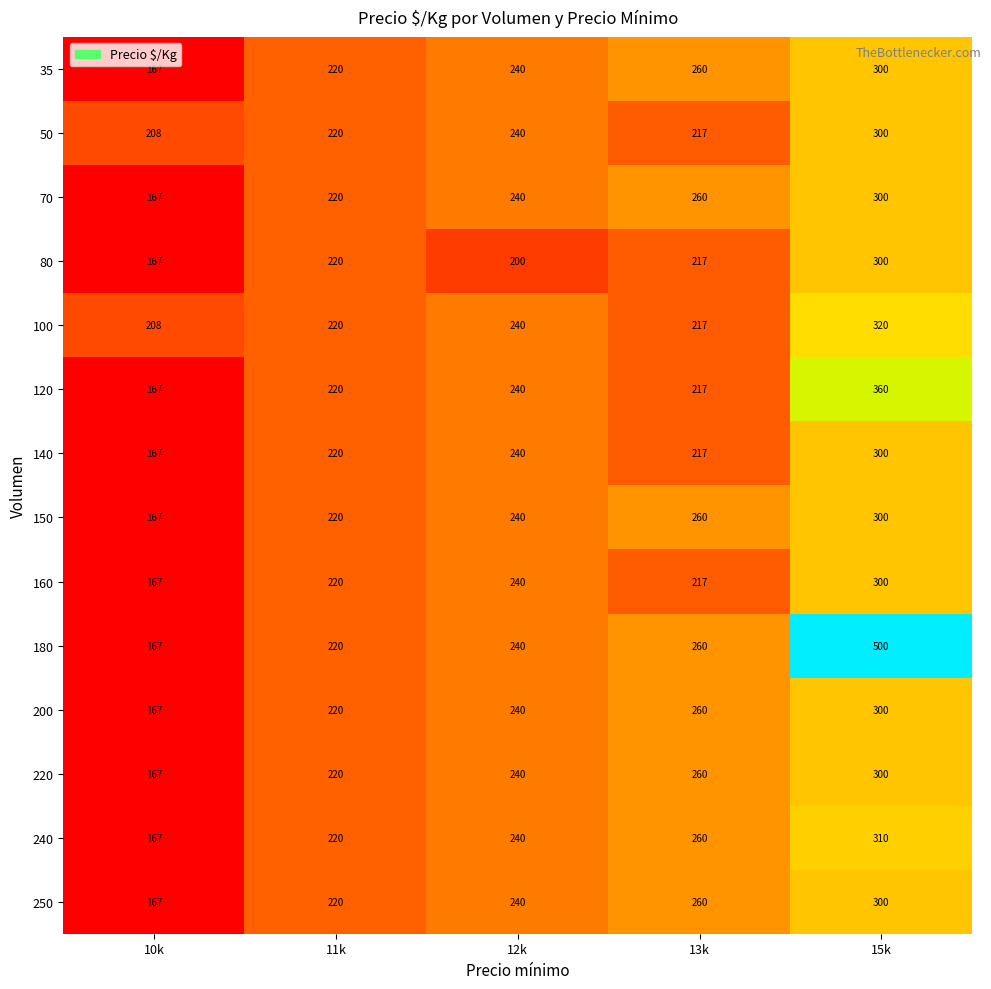

True or false: 160 has a value of 220 at 11k.

True